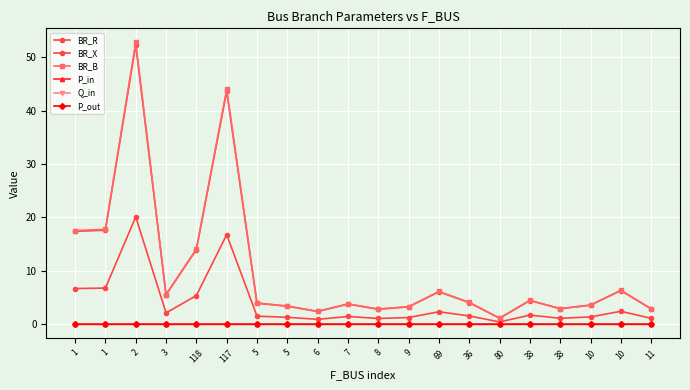

Reading left to right, transcribe all the data shown in this chart.

BR_R: 17.4	17.6	52.3	5.5	14.0	43.6	3.9	3.4	2.4	3.8	2.8	3.3	6.1	4.1	1.1	4.4	2.9	3.6	6.3	2.9
BR_X: 6.7	6.8	20.1	2.1	5.4	16.8	1.5	1.3	0.9	1.5	1.1	1.3	2.3	1.6	0.4	1.7	1.1	1.4	2.4	1.1
BR_B: 17.6	17.8	52.8	5.6	14.1	44.0	4.0	3.4	2.4	3.8	2.8	3.3	6.1	4.1	1.1	4.5	2.9	3.6	6.4	2.9
P_in: -0.0	0.0	-0.0	0.0	-0.0	-0.0	0.0	-0.0	0.0	-0.0	0.0	-0.0	0.0	-0.0	0.0	-0.0	0.0	-0.0	0.0	-0.0
Q_in: -0.0	0.0	-0.0	0.0	-0.0	-0.0	0.0	-0.0	0.0	-0.0	0.0	-0.0	0.0	-0.0	0.0	-0.0	0.0	-0.0	0.0	-0.0
P_out: -0.0	-0.0	0.0	-0.0	0.0	0.0	-0.0	0.0	-0.0	0.0	-0.0	0.0	-0.0	0.0	-0.0	0.0	-0.0	0.0	-0.0	0.0